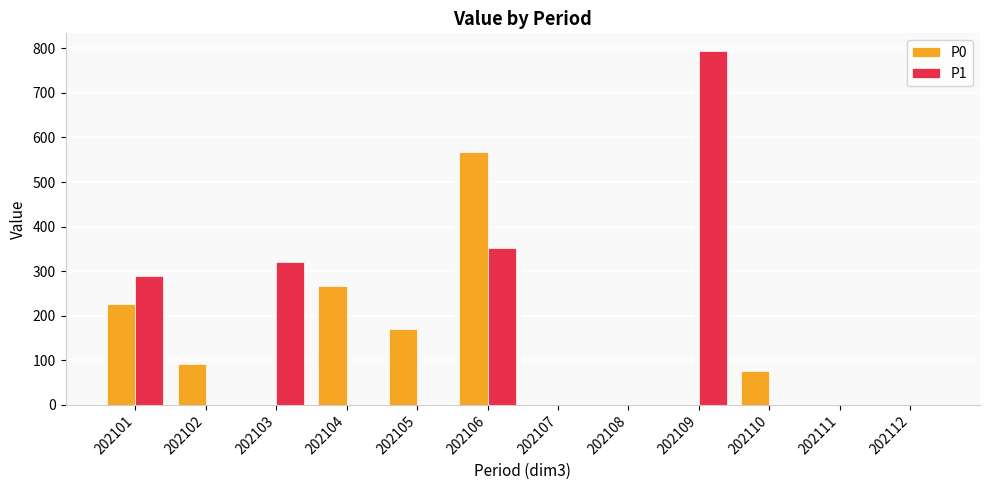

Reading left to right, what are all the values shown in this chart?

P0: 225.8	92.2	0.0	267.3	169.9	567.5	0.0	0.0	0.0	76.2	0.0	0.0
P1: 290.1	0.0	321.6	0.0	0.0	352.0	0.0	0.0	793.9	0.0	0.0	0.0